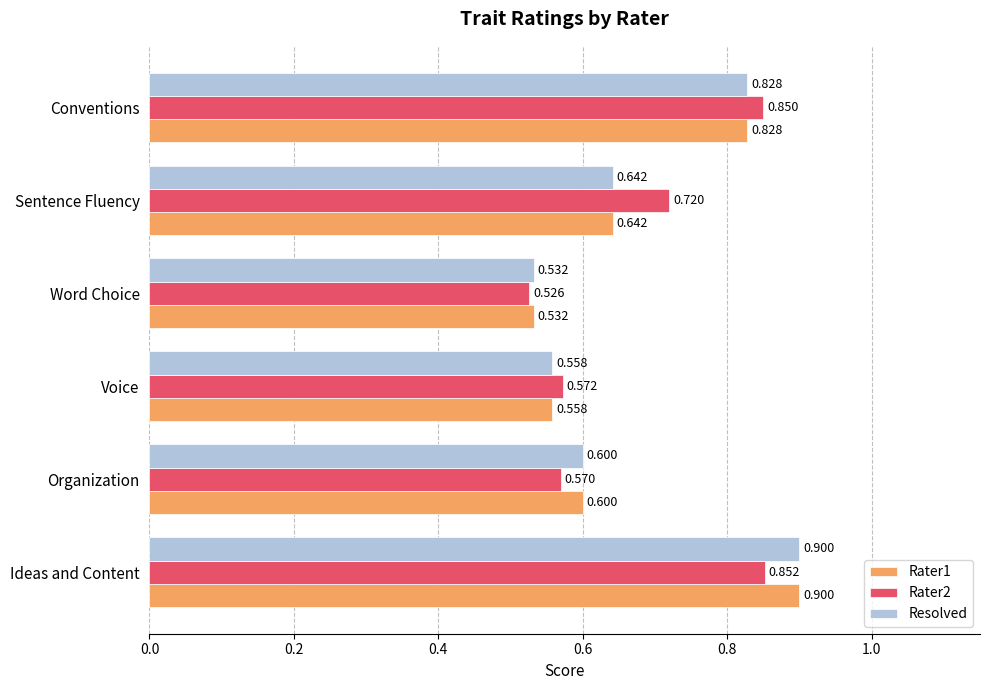

Which series has the largest total across all categories?

Rater2